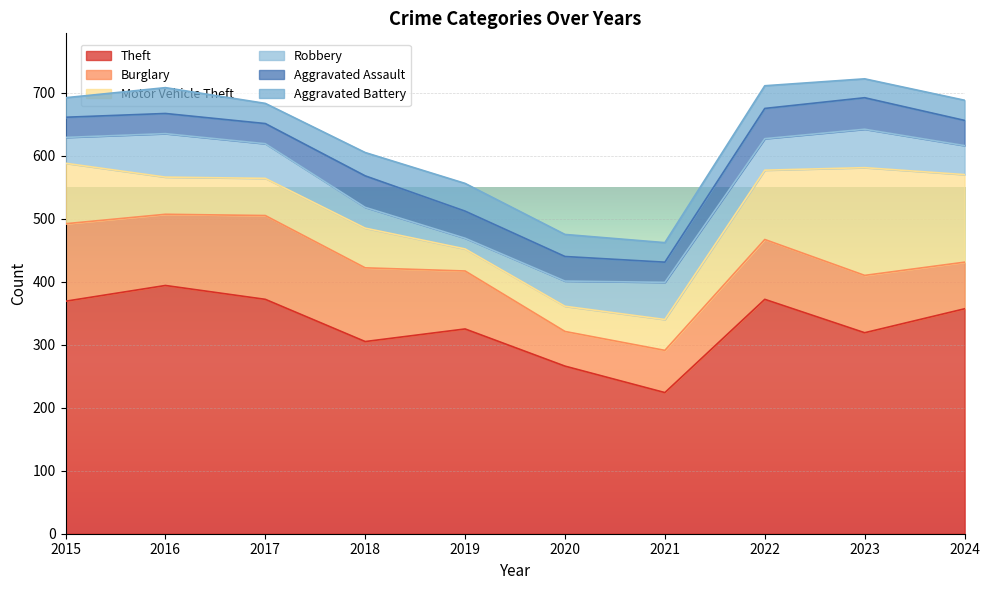

What is the highest value of the Motor Vehicle Theft series?

171